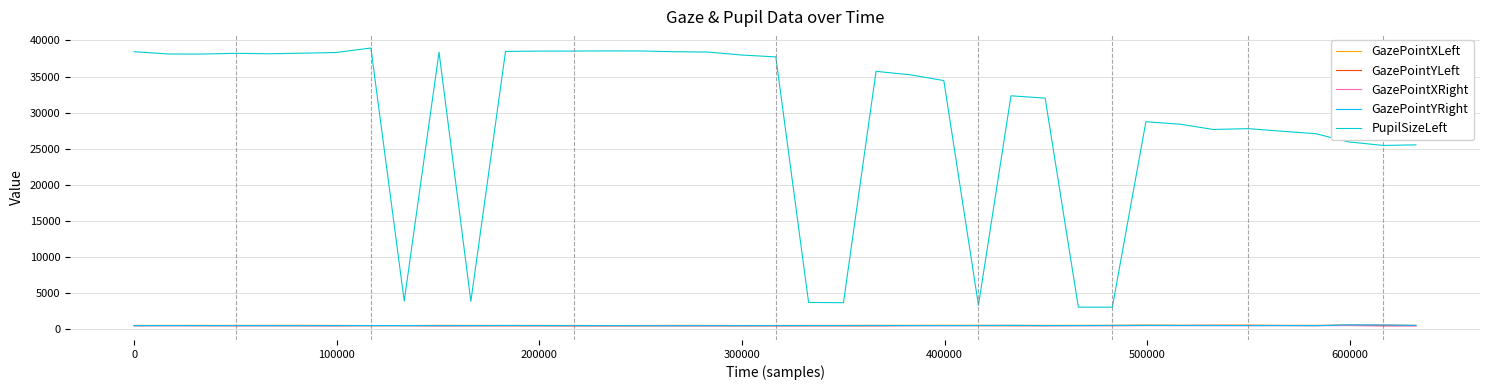

What are all the series names shown in the legend?

GazePointXLeft, GazePointYLeft, GazePointXRight, GazePointYRight, PupilSizeLeft